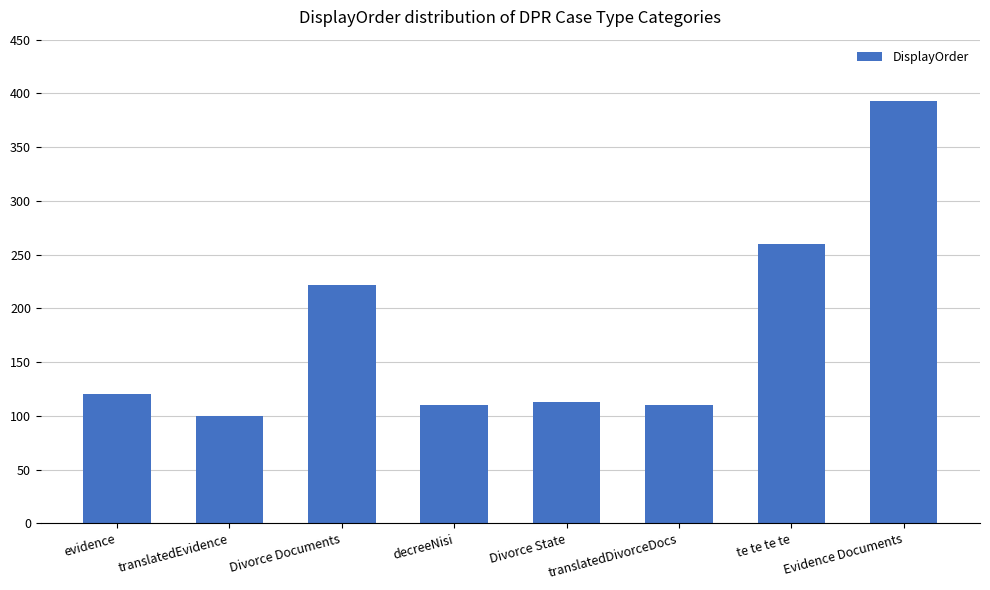

The value at te te te te is 260. True or false?

True